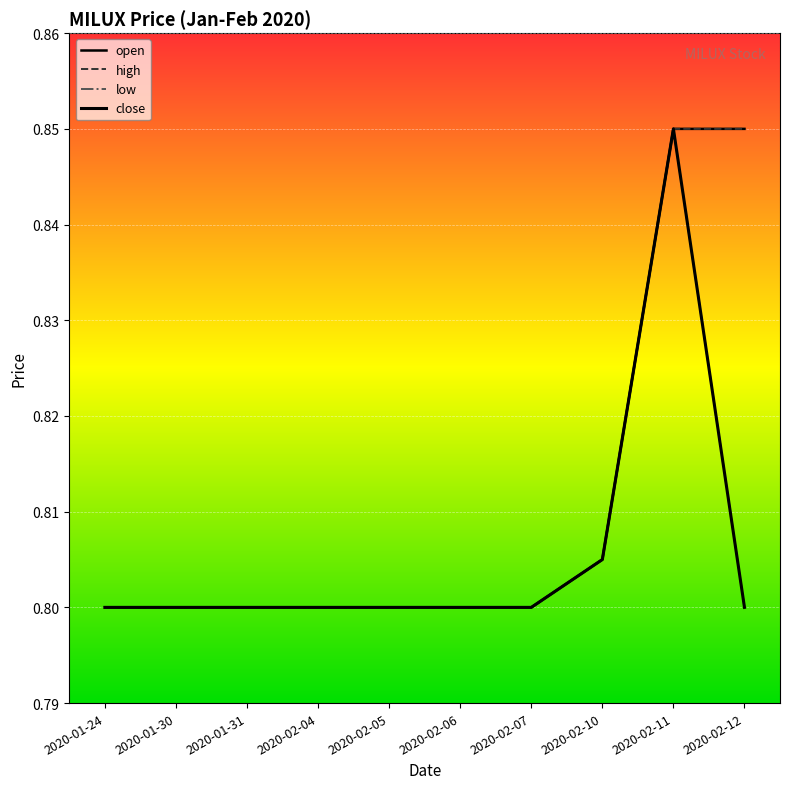

What position from the right is 2020-01-30?

9